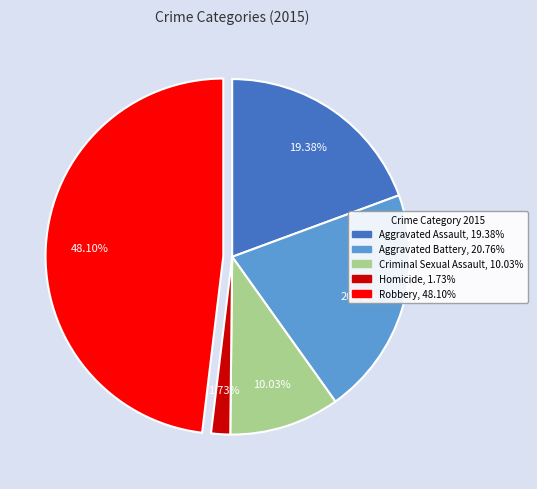

Is there any slice that represents more than half of the pie?

No